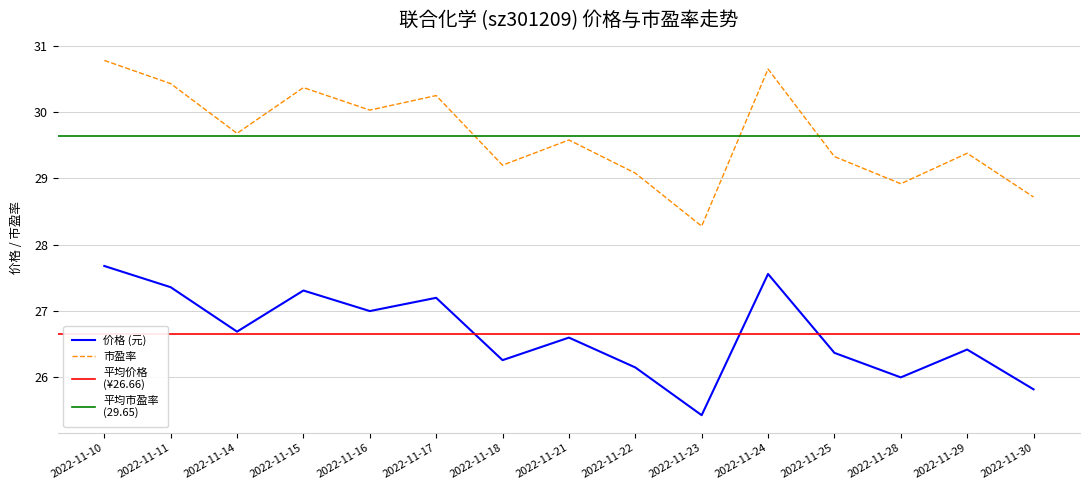

Does the chart display data point markers on the line(s)?

No